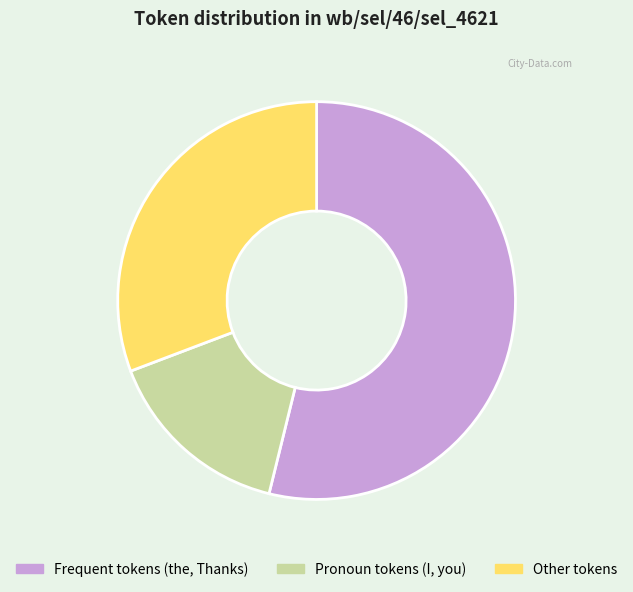

Is there a majority slice in this chart?

Yes